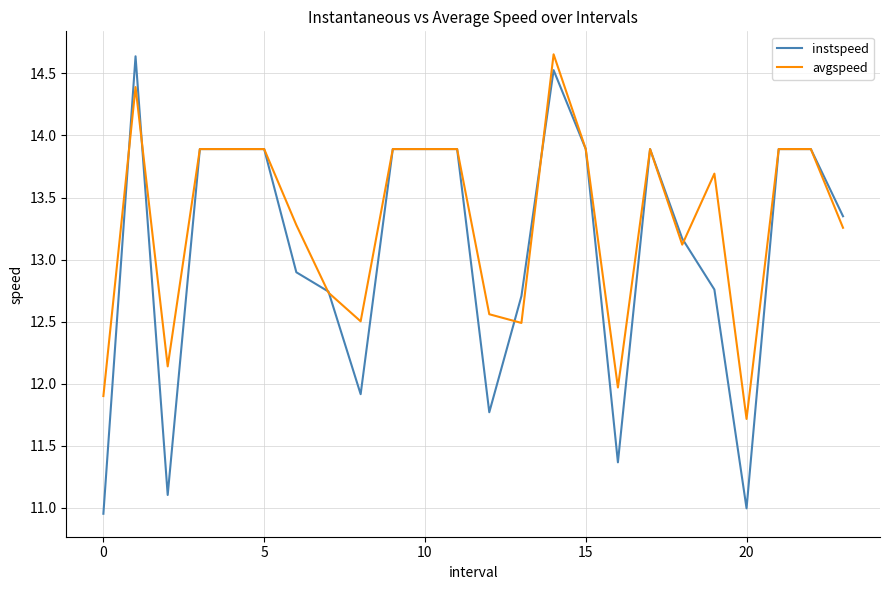

What are all the series names shown in the legend?

instspeed, avgspeed